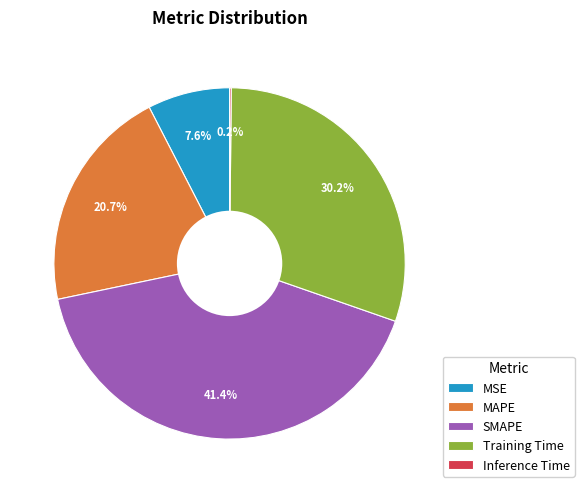

What percentage do MAPE and MSE together represent?

28.3%